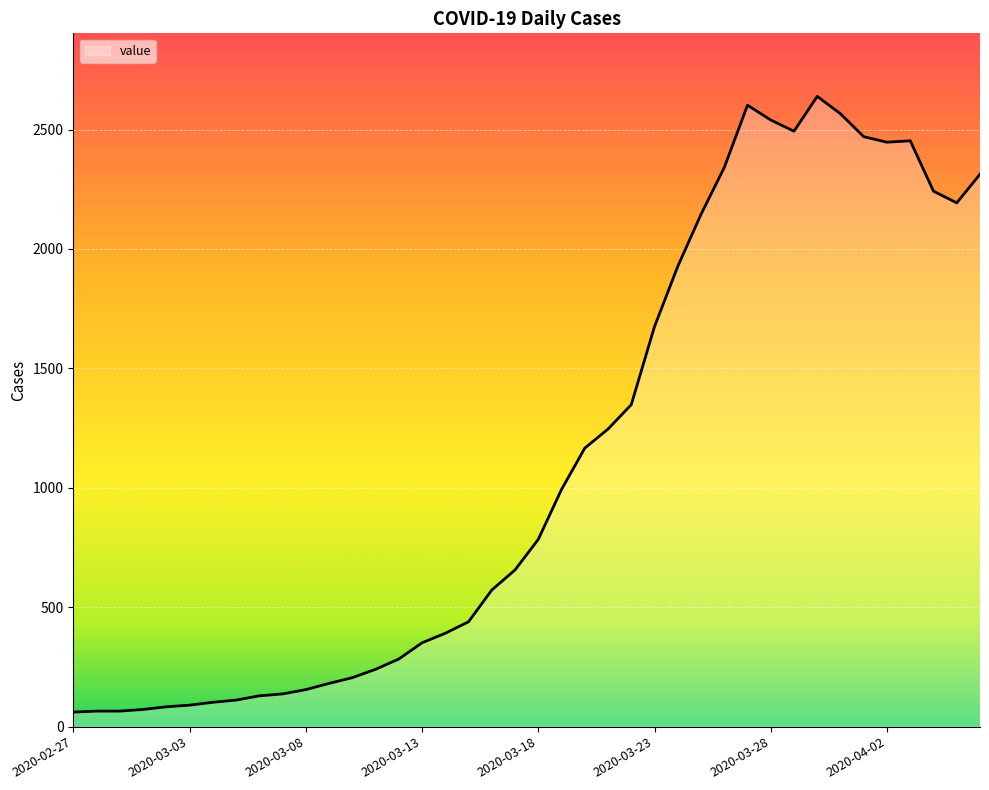

What is the difference between the maximum and minimum values?

2578